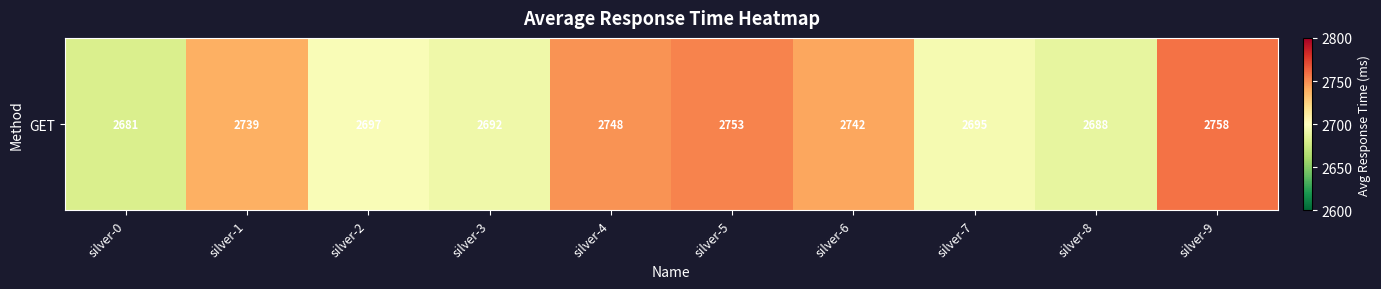

The chart shows a value of 1236 at silver-4. True or false?

False